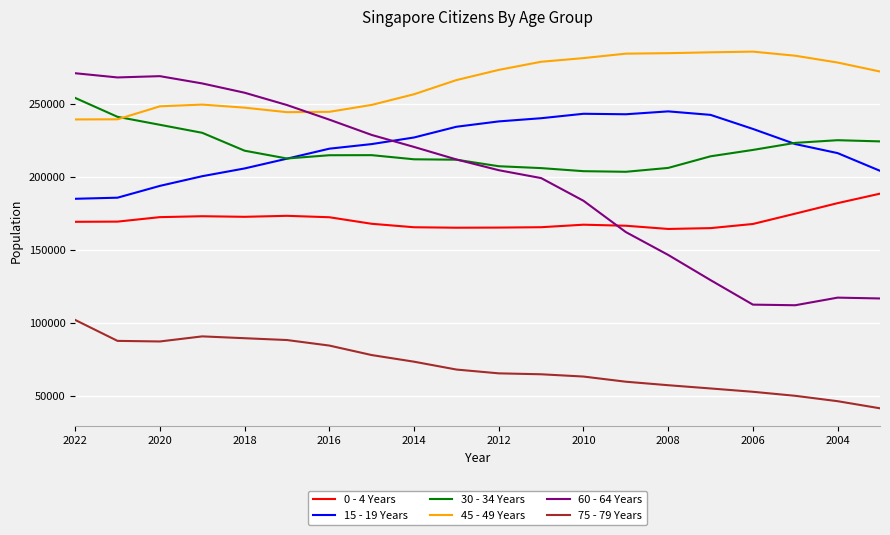

True or false: 75 - 79 Years and 15 - 19 Years cross at least once.

False